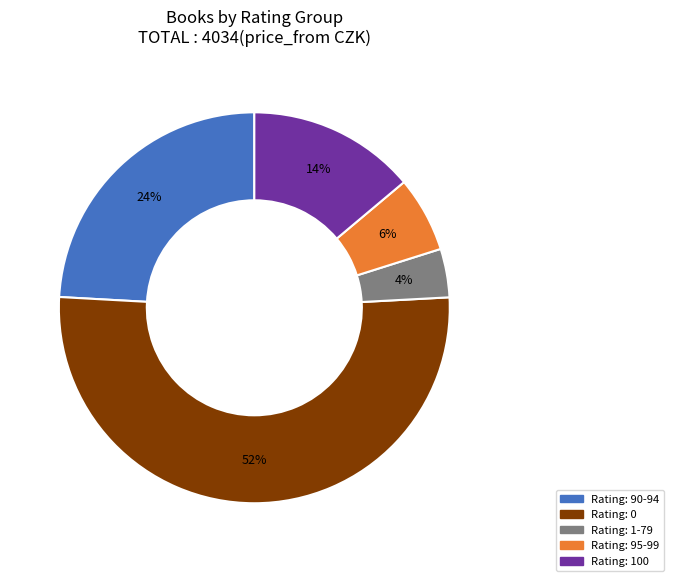

Is there any slice that represents more than half of the pie?

Yes